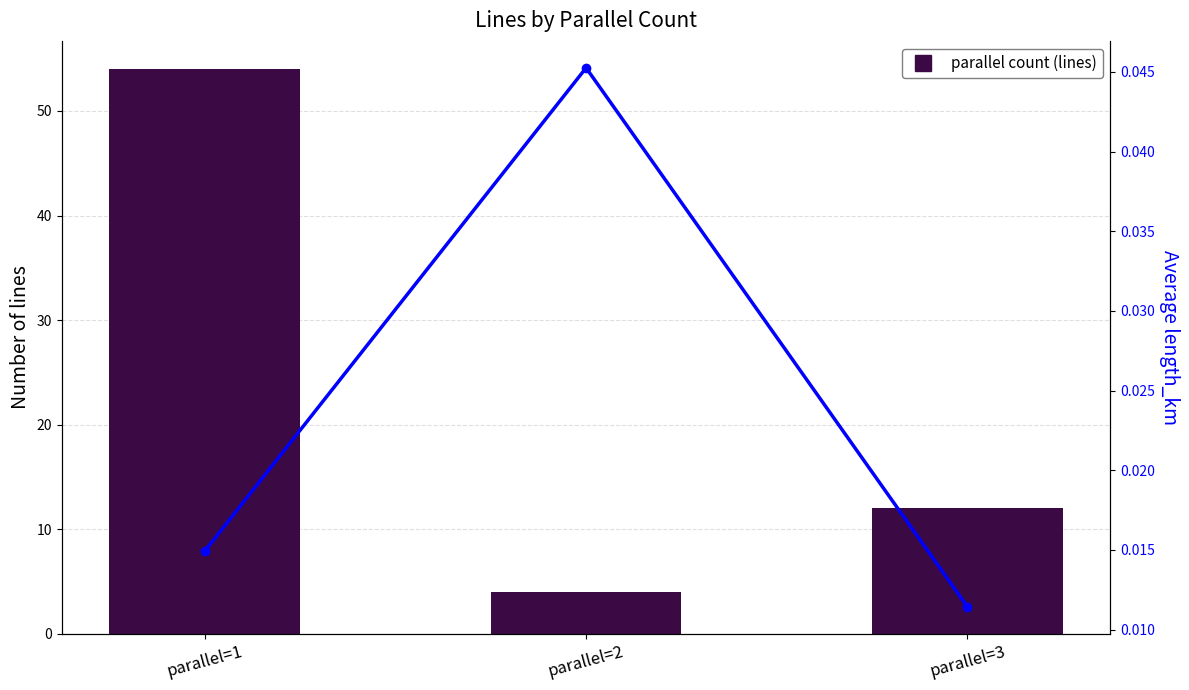

At which category is the sum across all series the highest?

parallel=1